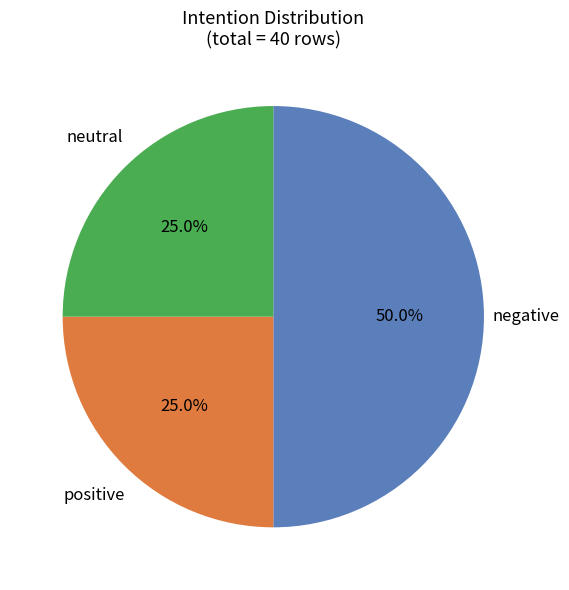

How many slices are in this pie chart?

3